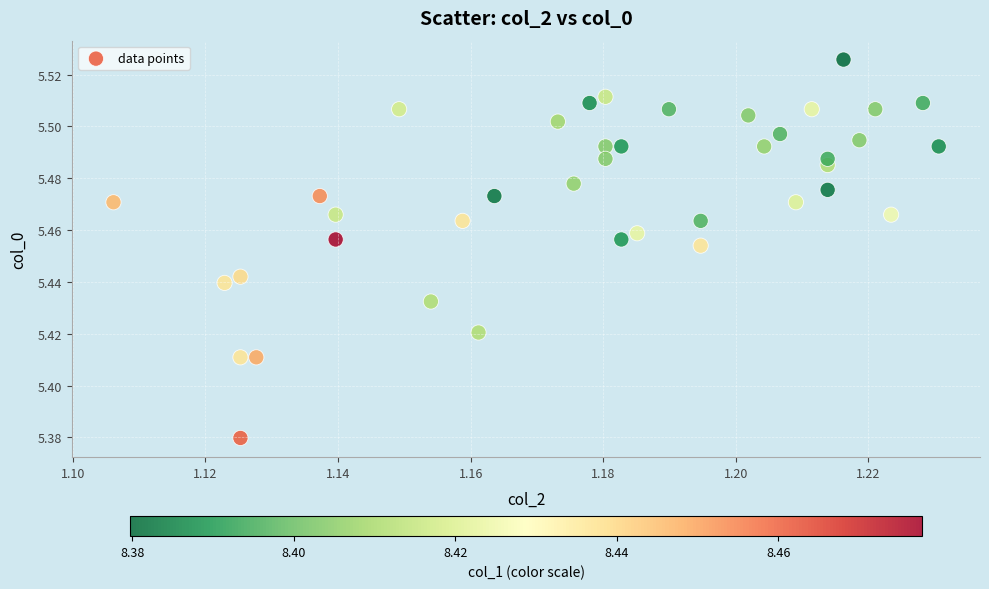

How many points are shown in the scatter plot?

40